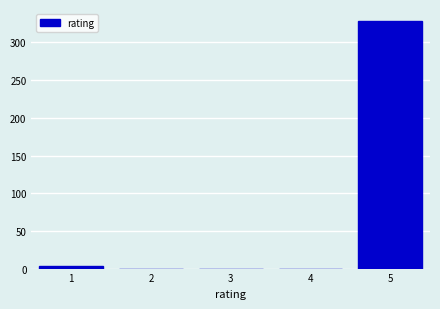

Reading left to right, transcribe all the data shown in this chart.

1=4	2=0	3=0	4=0	5=328